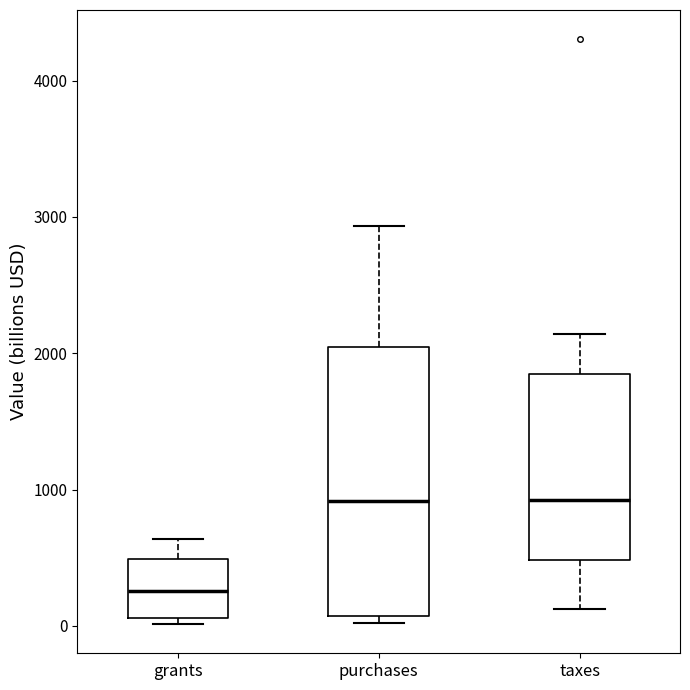

Comparing the boxes themselves (not the whiskers), which one is the tallest?

purchases